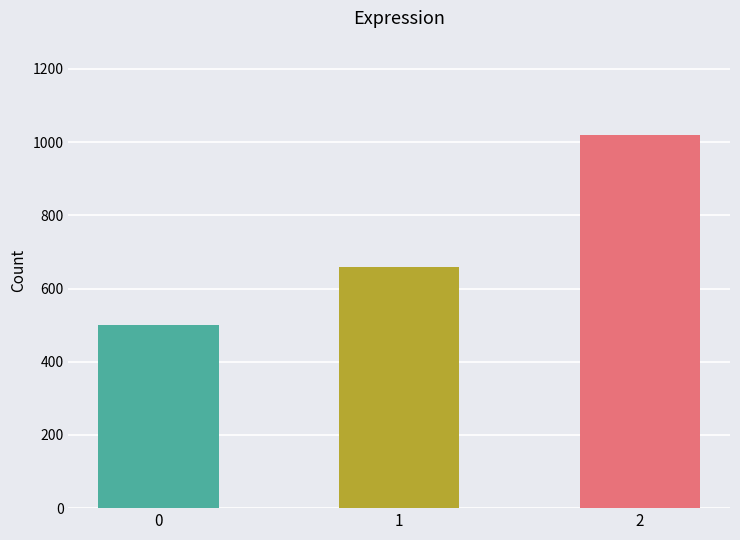

Reading left to right, transcribe all the data shown in this chart.

500	660	1020